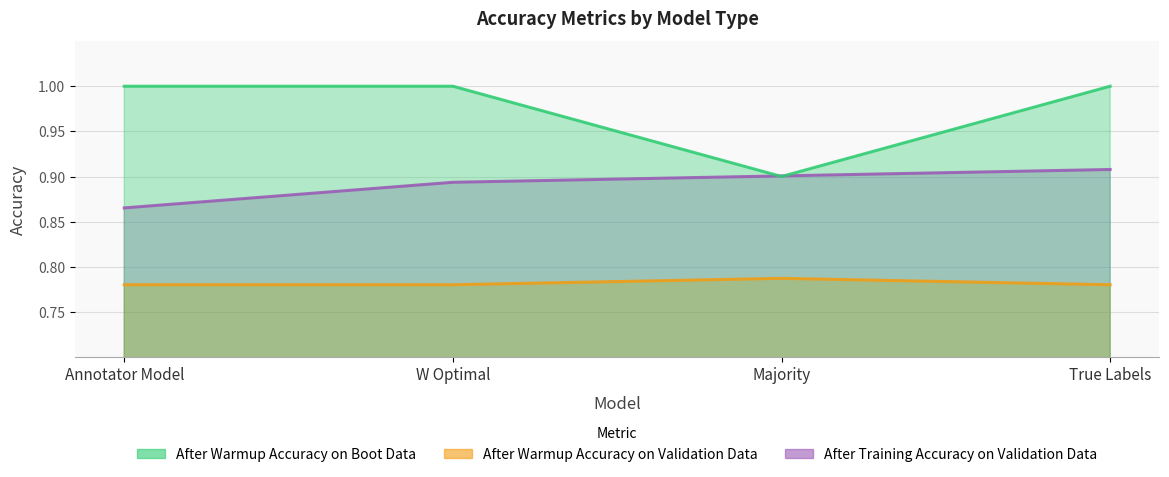

True or false: After Warmup Accuracy on Validation Data and After Warmup Accuracy on Boot Data intersect in this chart.

False